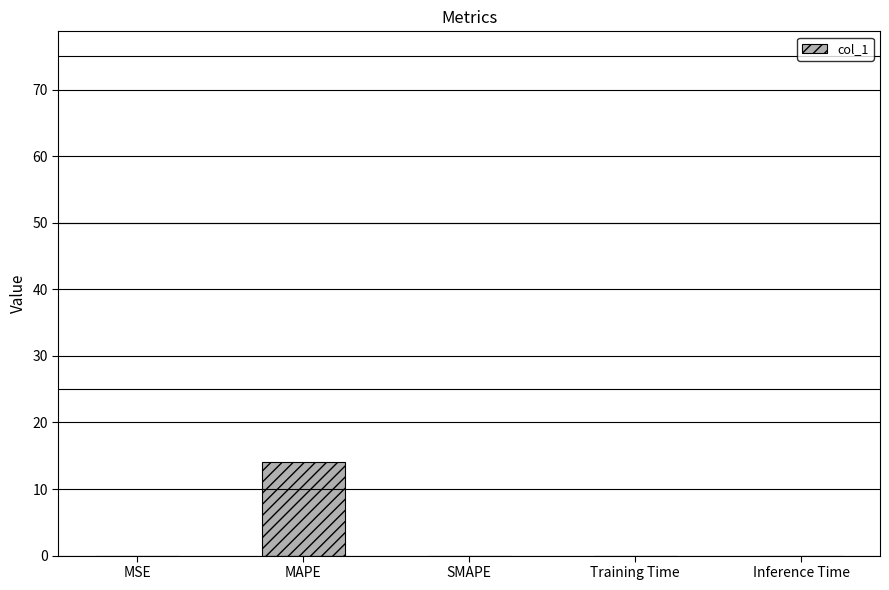

True or false: the data shows -9.3 at SMAPE.

False